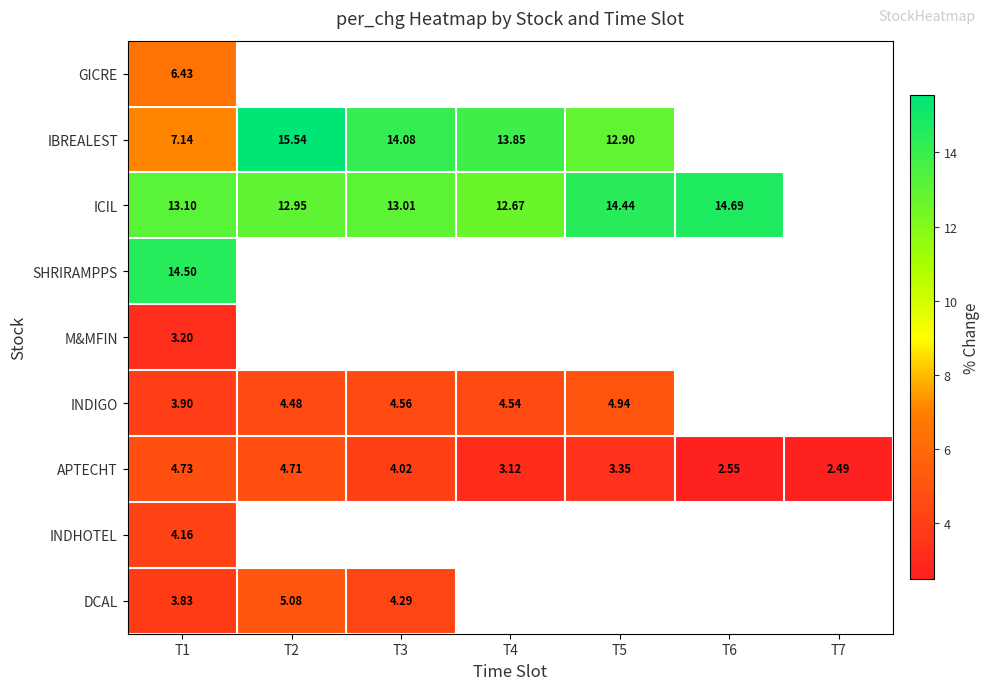

At which category is the sum across all series the highest?

T1